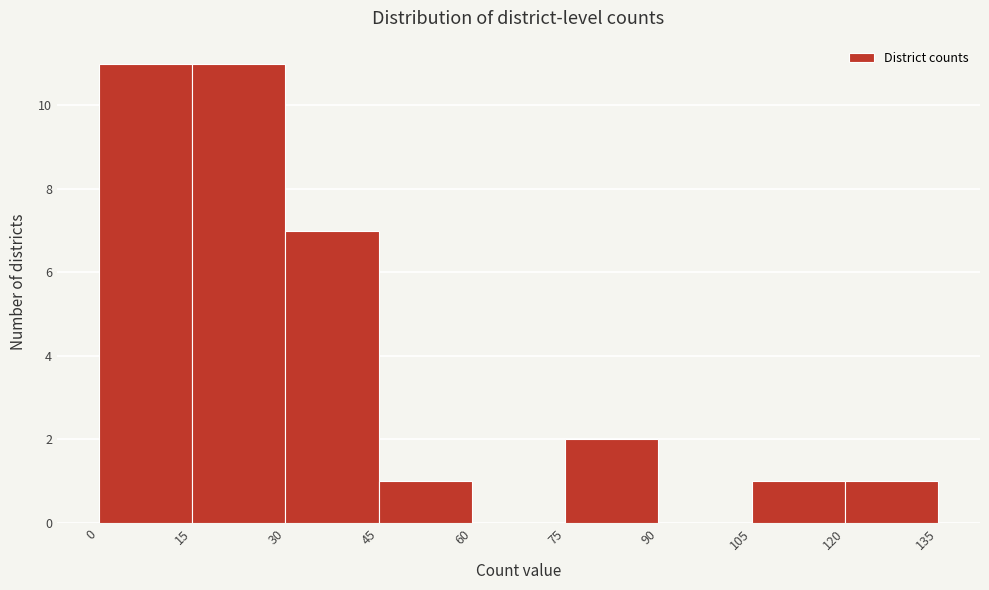

Reading left to right, list every bar in this chart as the range it spans on the x-axis followed by its height. The values are not printed on the chart, so give them approximately, as read against the axis.

0 to 15: 11
15 to 30: 11
30 to 45: 7
45 to 60: 1
60 to 75: 0
75 to 90: 2
90 to 105: 0
105 to 120: 1
120 to 135: 1